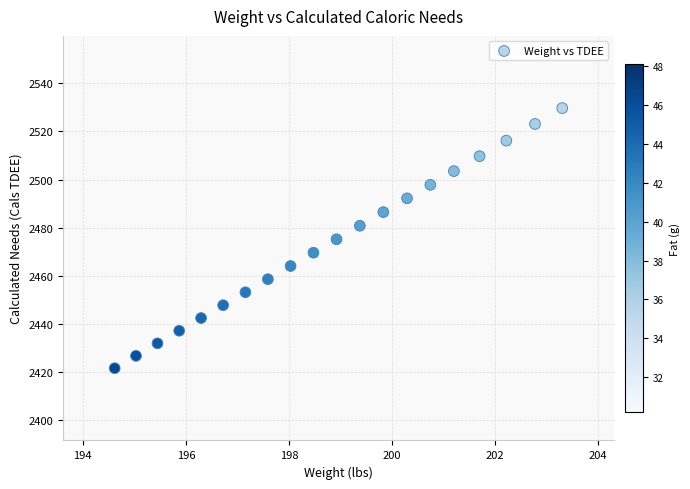

What is the range of X values (max minus min)?

8.7